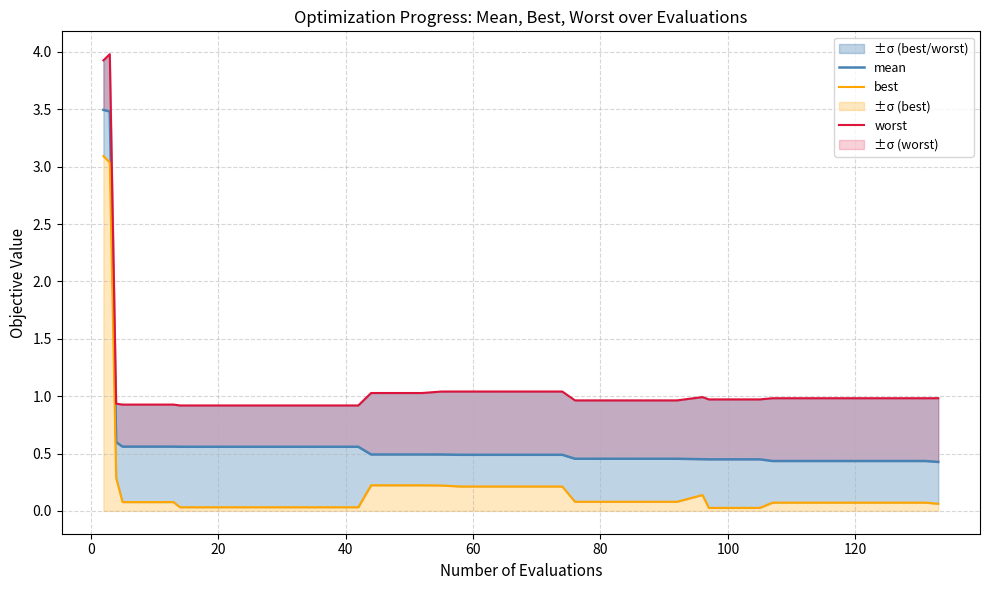

True or false: best and mean intersect in this chart.

False